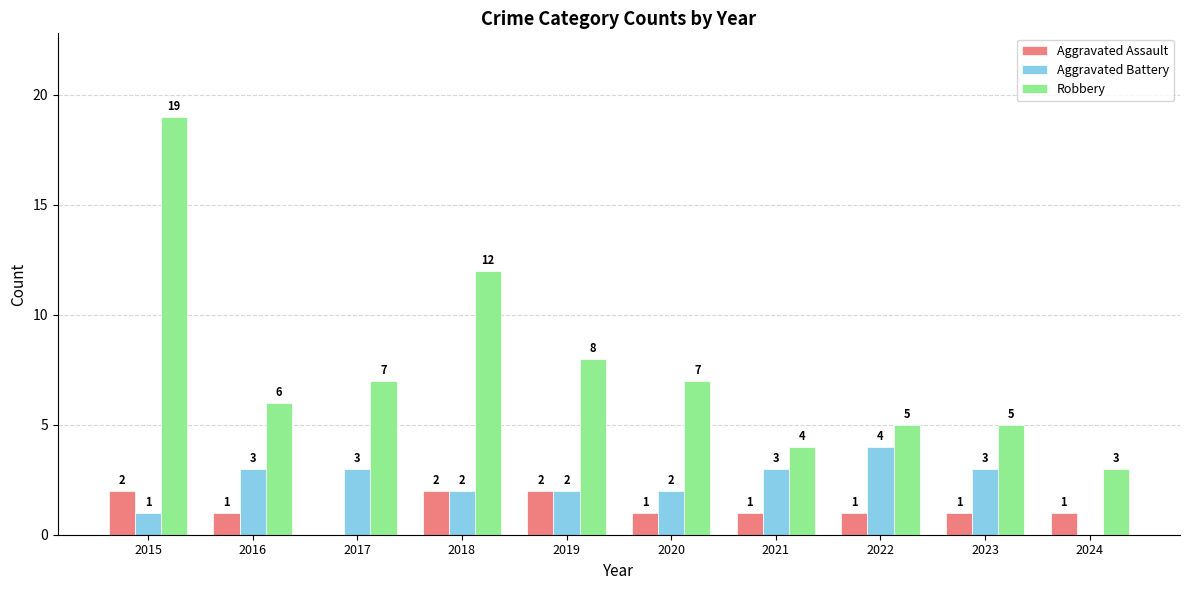

What is the average value of the Aggravated Assault series?

1